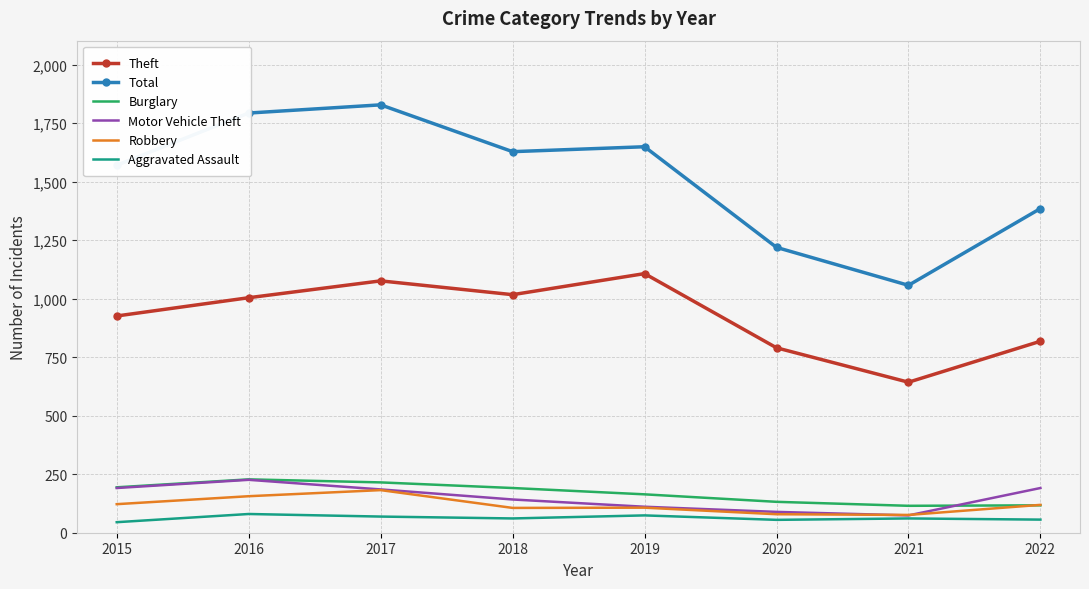

Is the value of Aggravated Assault at 2017 greater than the value of Theft at 2018?

No